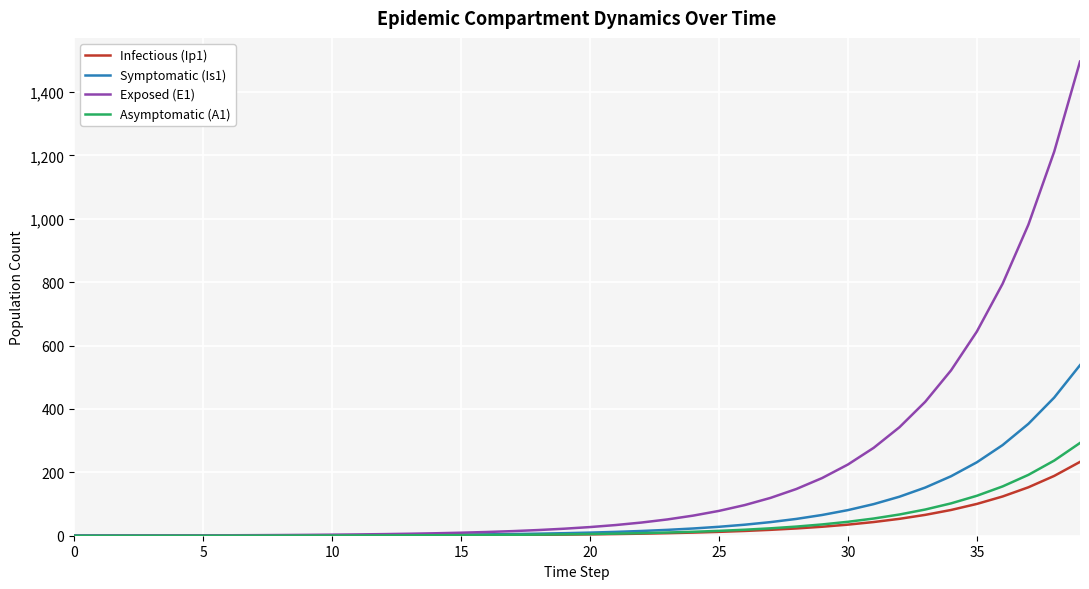

Which series has the largest total across all categories?

Exposed (E1)